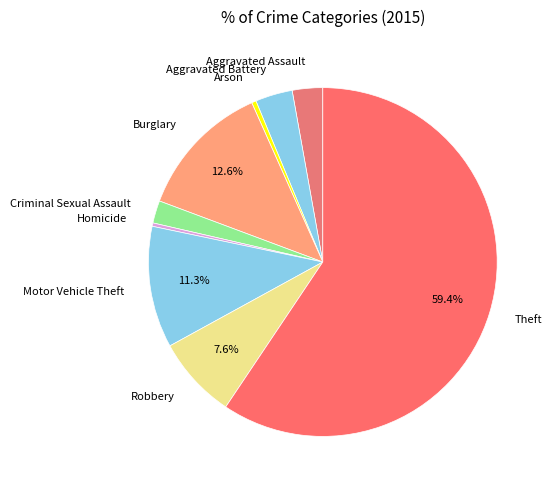

Which category has the biggest portion of the pie?

Theft